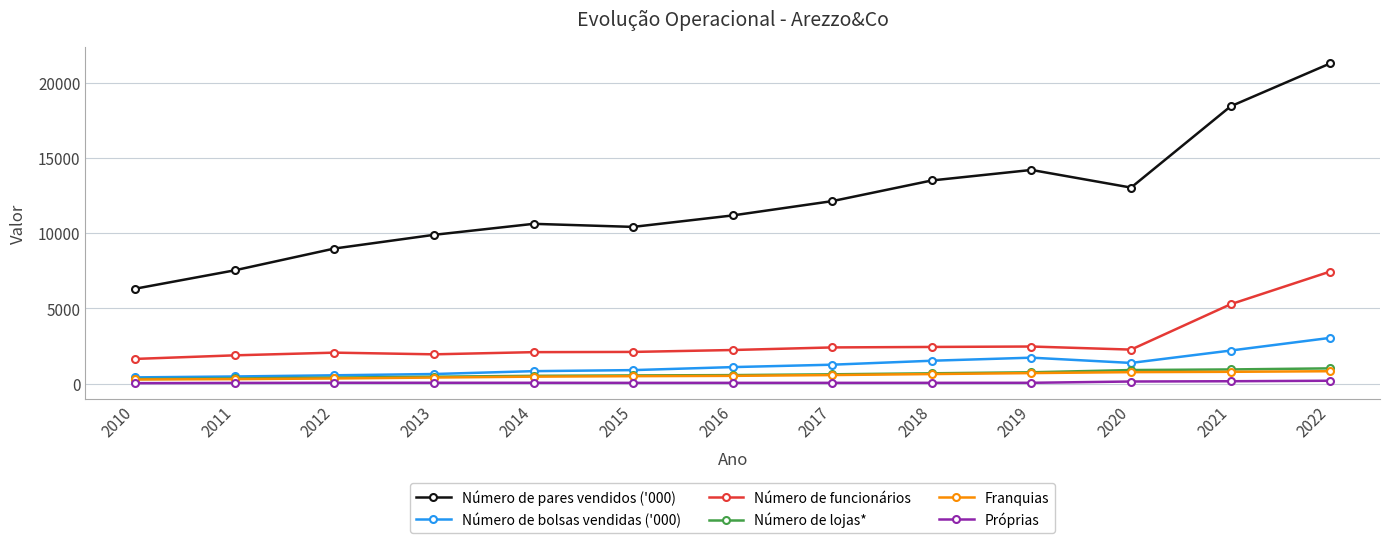

The value of Número de bolsas vendidas ('000) at 2022 is 3040.4. True or false?

True